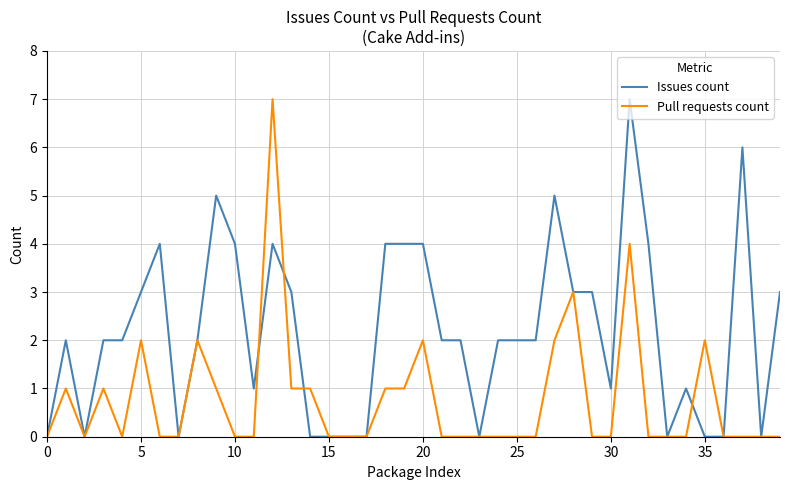

Reading left to right, what are all the values shown in this chart?

Issues count: 0	2	0	2	2	3	4	0	2	5	4	1	4	3	0	0	0	0	4	4	4	2	2	0	2	2	2	5	3	3	1	7	4	0	1	0	0	6	0	3
Pull requests count: 0	1	0	1	0	2	0	0	2	1	0	0	7	1	1	0	0	0	1	1	2	0	0	0	0	0	0	2	3	0	0	4	0	0	0	2	0	0	0	0